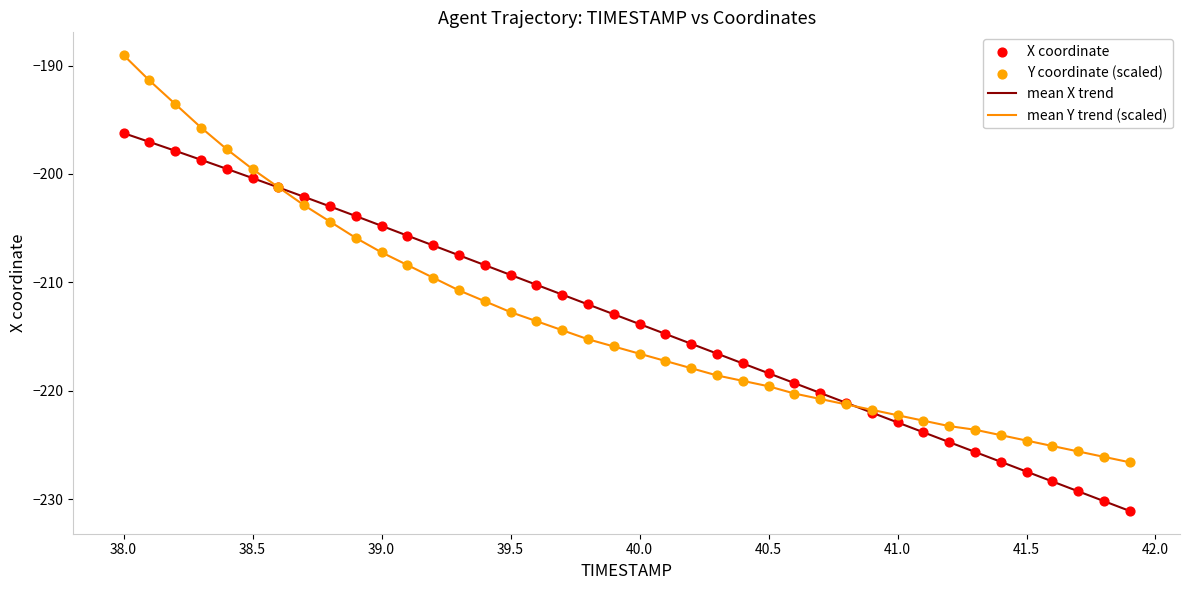

Rank the series by their maximum value, from lowest to highest.

mean X trend, mean Y trend (scaled)